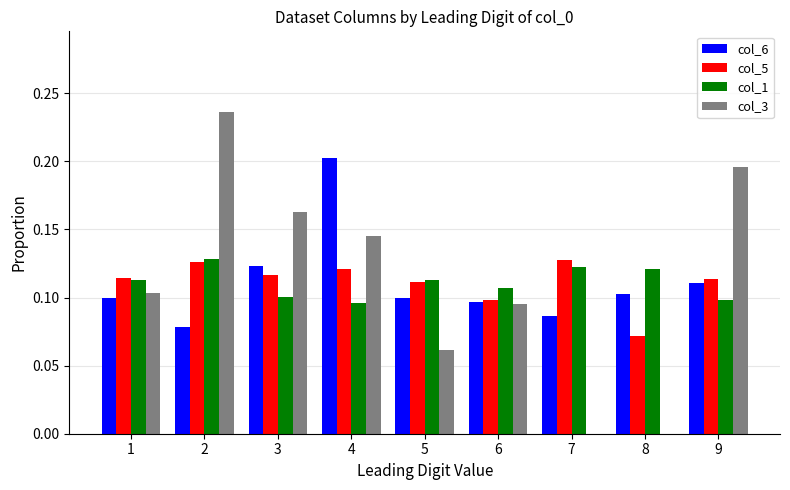

What is the total value across all series at 4?

0.6